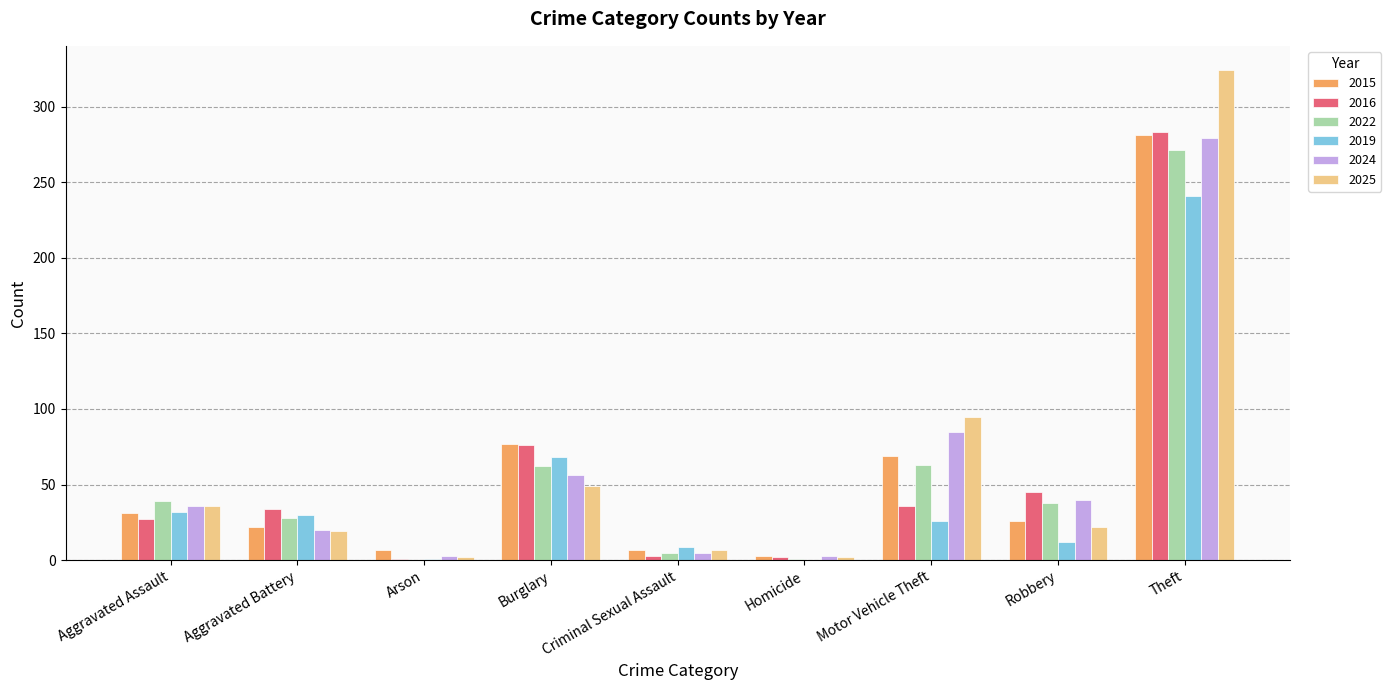

What is the greatest value displayed?

324